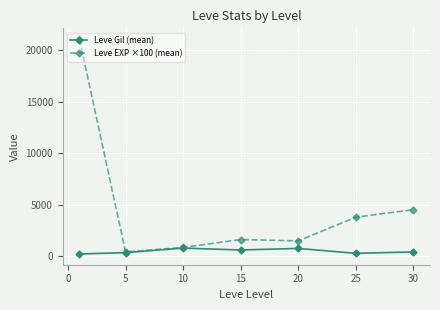

Does the chart have visible grid lines?

Yes